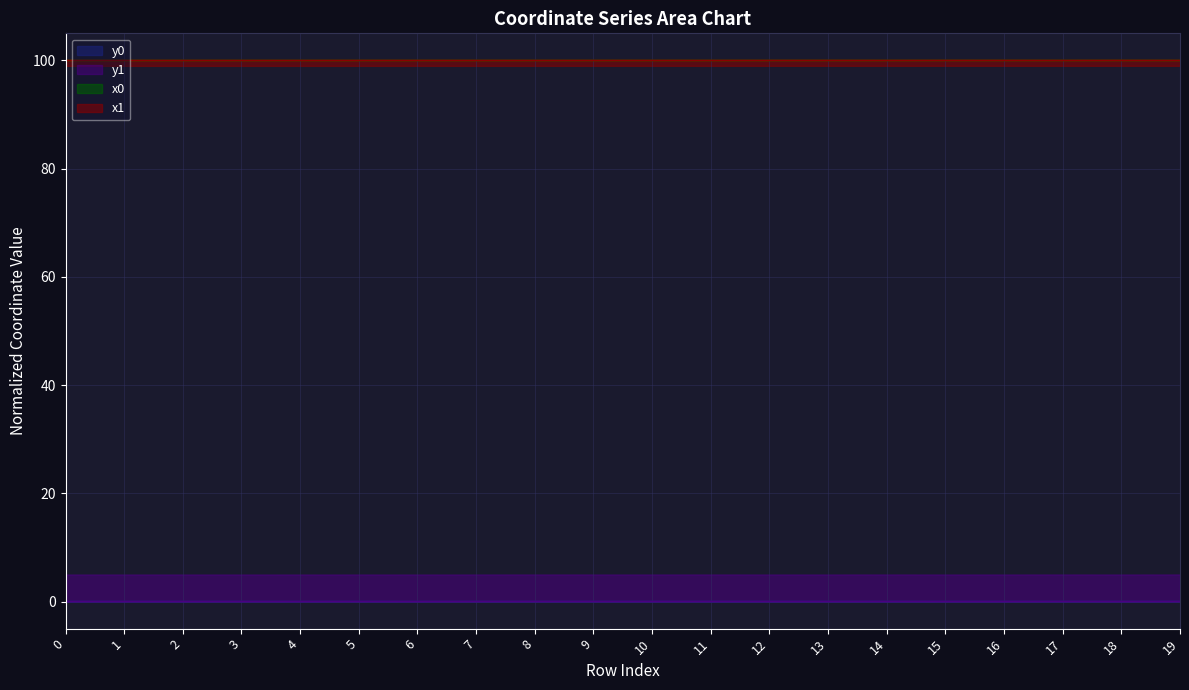

Read the x0 value at 10.

100.0